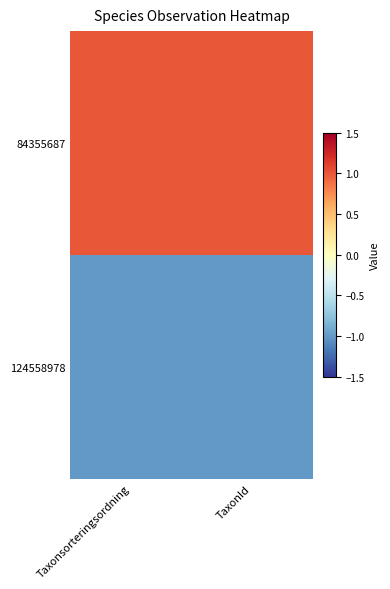

Reading left to right, extract all data points from this chart.

84355687: Taxonsorteringsordning=1	TaxonId=1
124558978: Taxonsorteringsordning=-1	TaxonId=-1